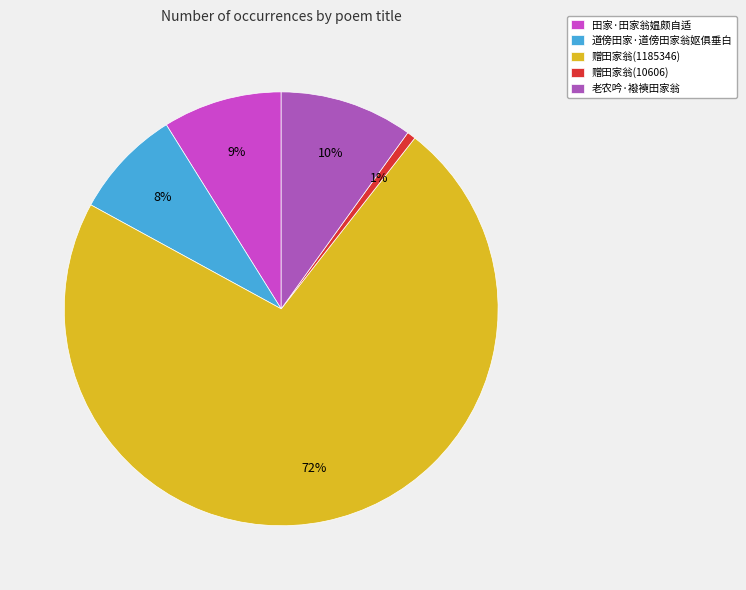

To the nearest percent, what is the combined percentage of 赠田家翁(1185346) and 赠田家翁(10606)?

73%